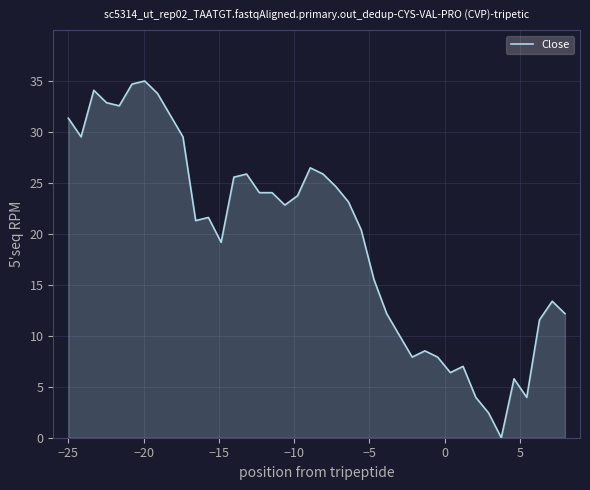

What is the greatest value displayed?

35.0